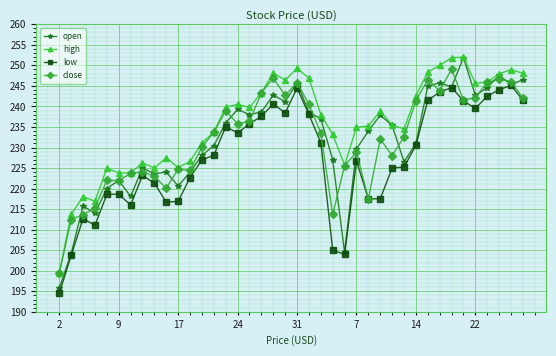

What is the maximum value for high?

252.0